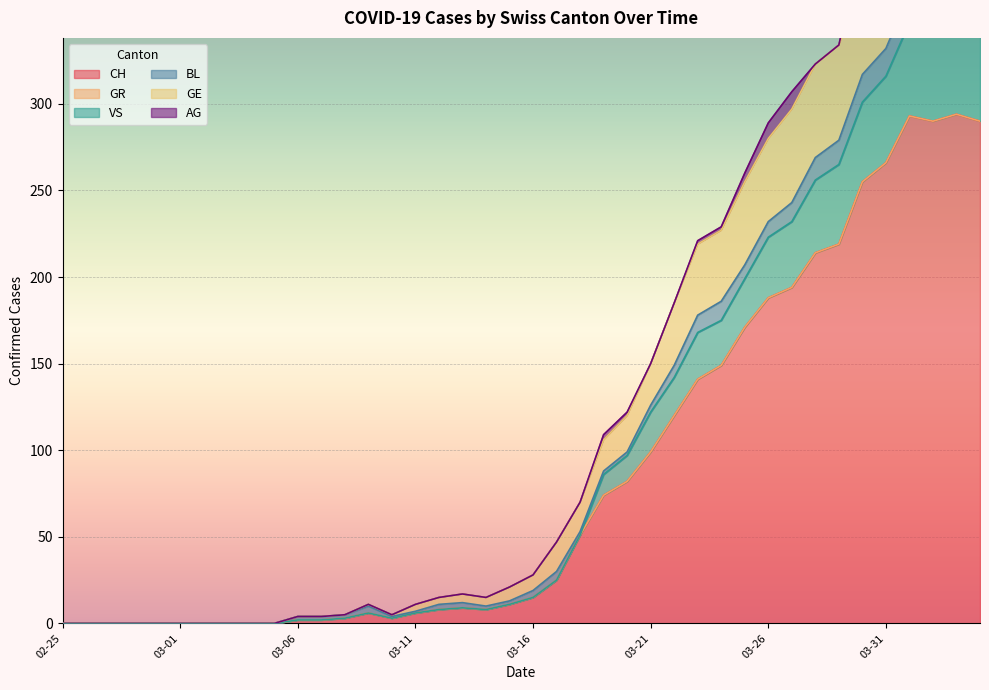

True or false: GR has more than 1 interior local peaks.

False